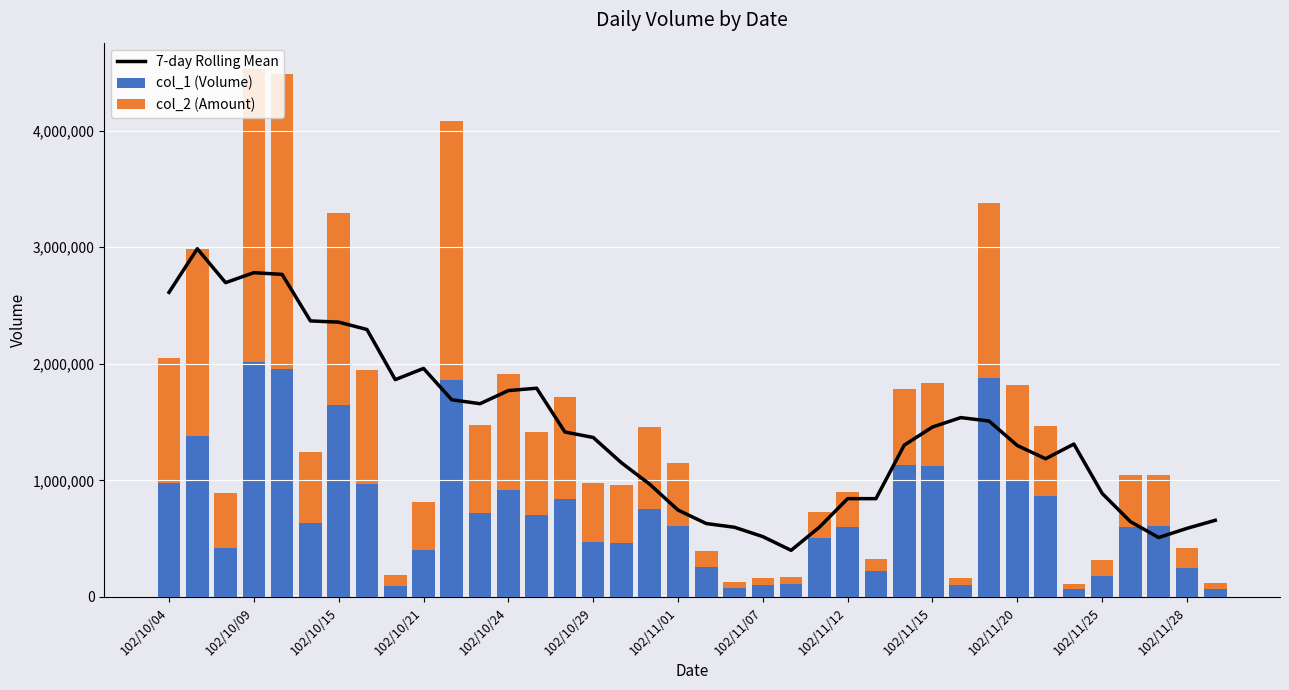

What is the difference between the maximum and minimum values in the col_1 (Volume) series?

1948000